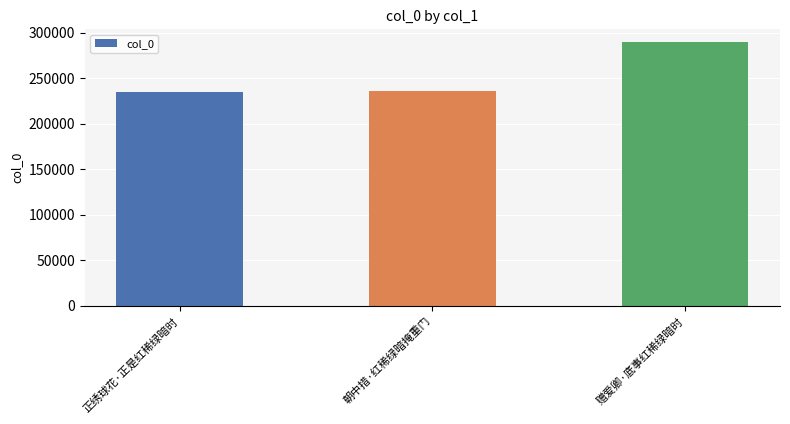

Is it true that the value at 赠爱卿·底事红稀绿暗时 is 385572?

False